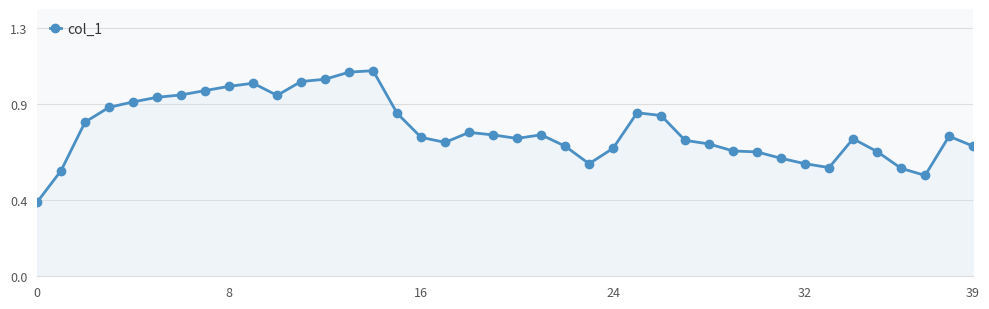

What is the smallest value displayed?

0.4